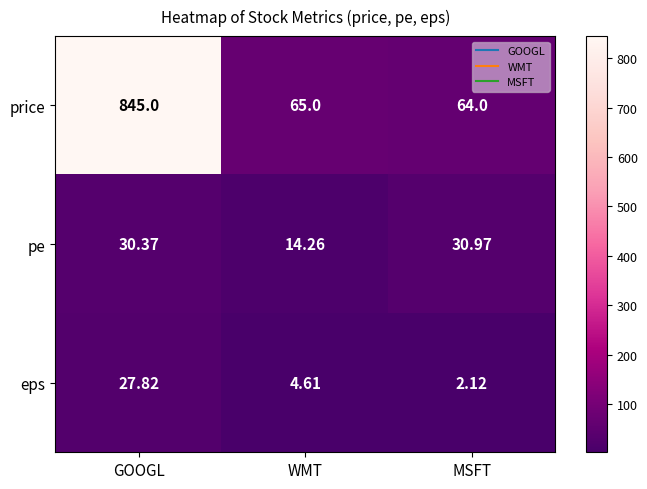

Which series has the largest total across all categories?

price